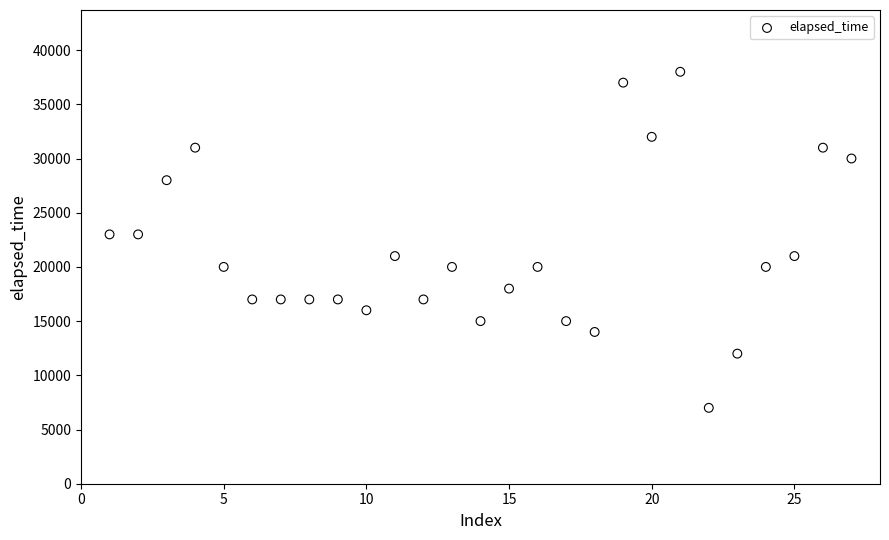

What is the range of X values (max minus min)?

26